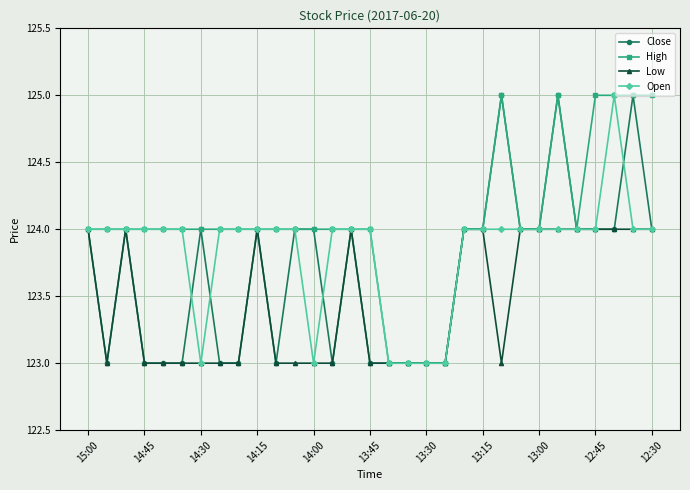

List the series in order of their overall mean, lowest first.

Low, Close, Open, High